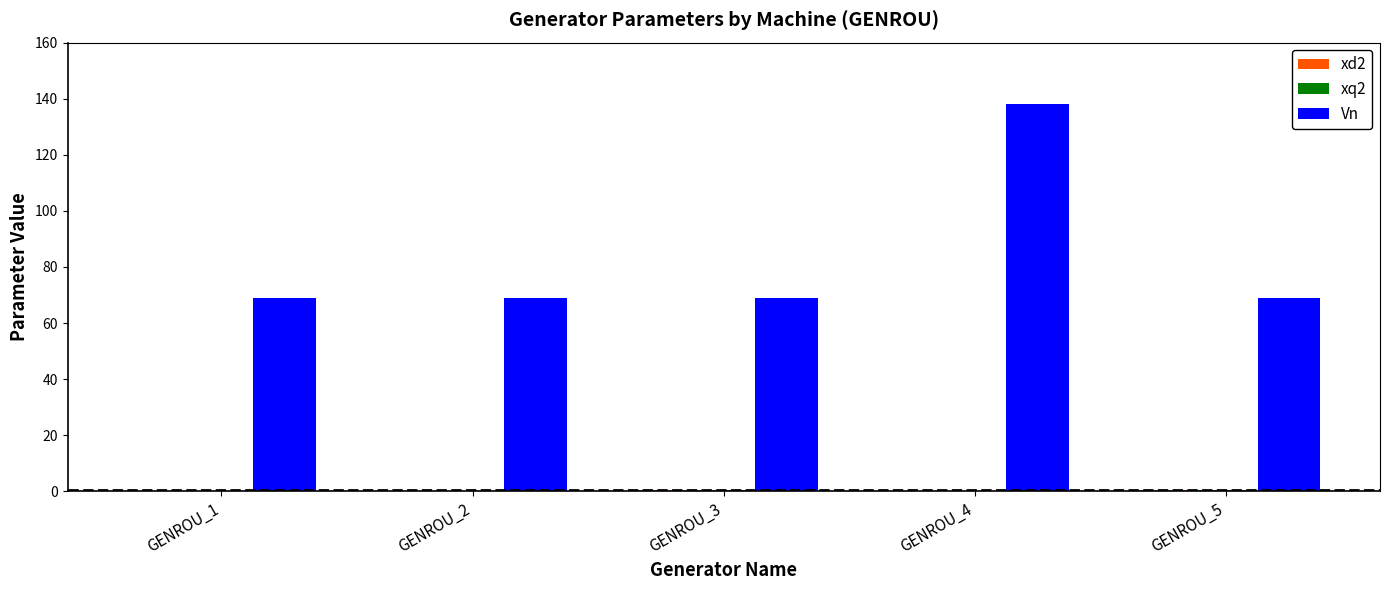

Are the bars horizontal?

No